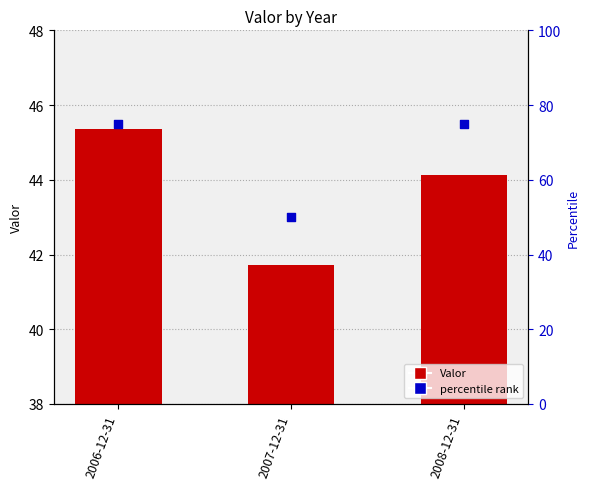

Which series has the largest Y range (max minus min)?

percentile rank